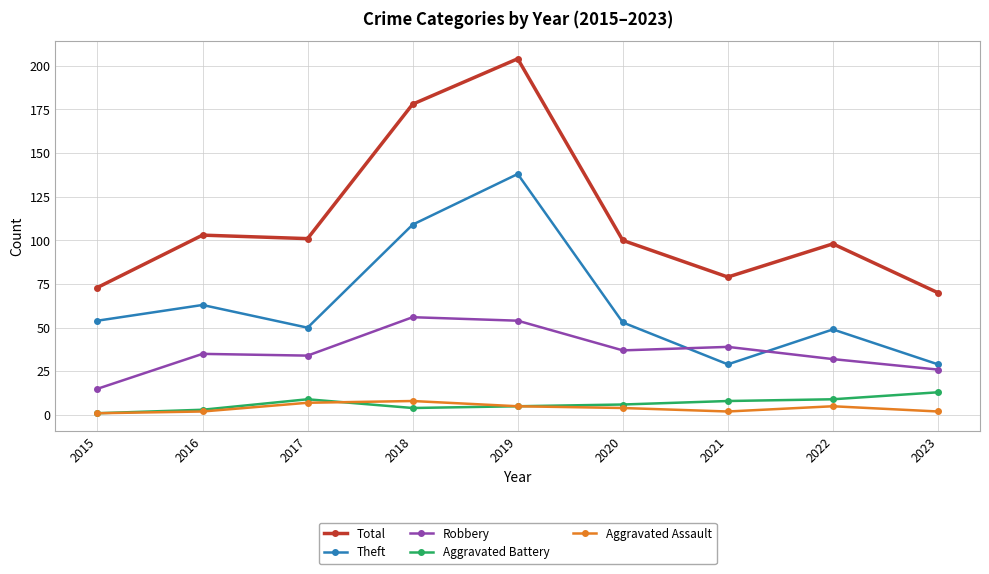

At which category does Theft reach its first local valley?

2017